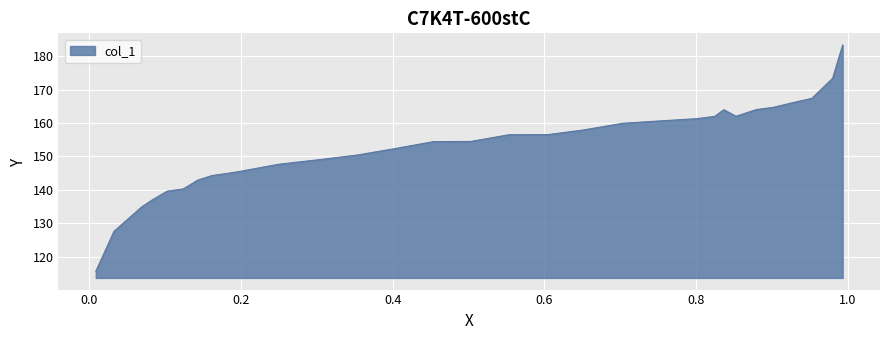

What is the minimum value shown in the chart?

115.6